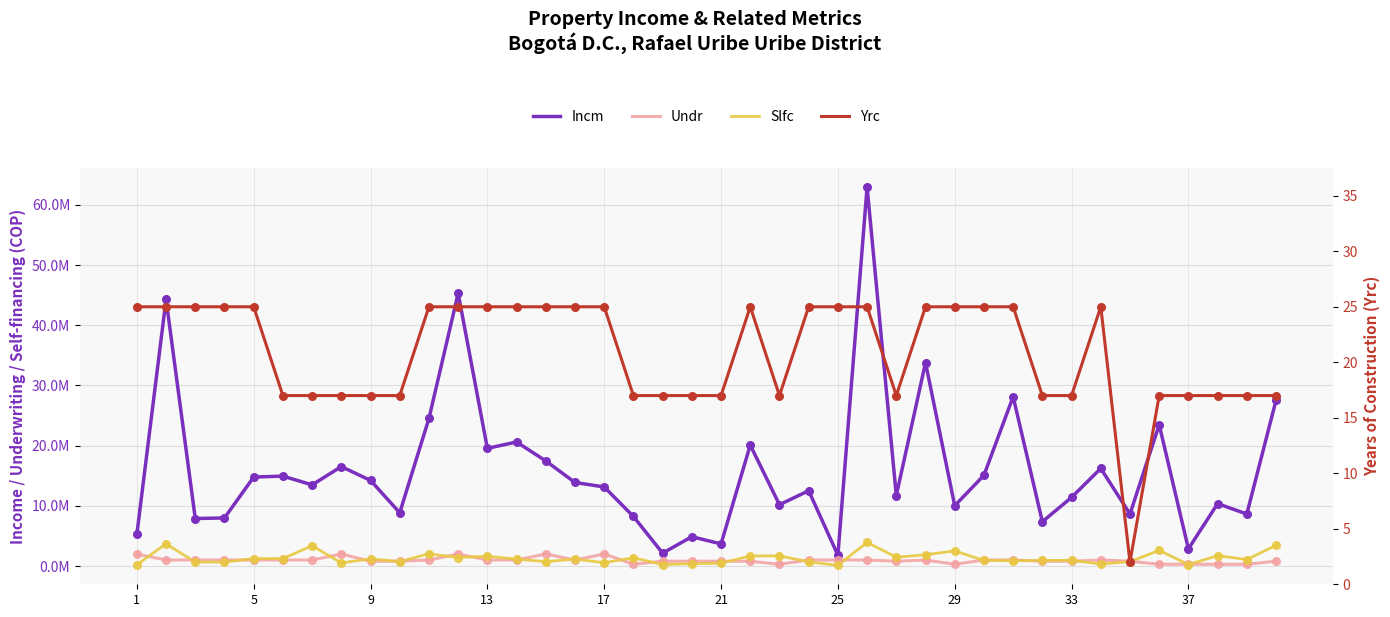

Which series contains the highest Y value?

Incm